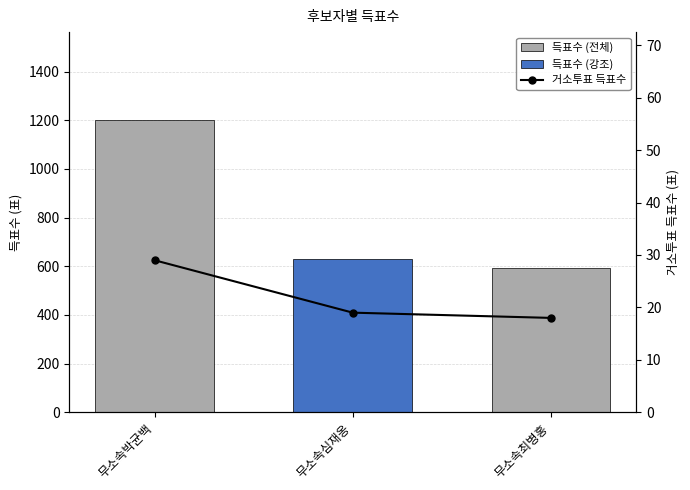

Reading left to right, extract all data points from this chart.

29	19	18